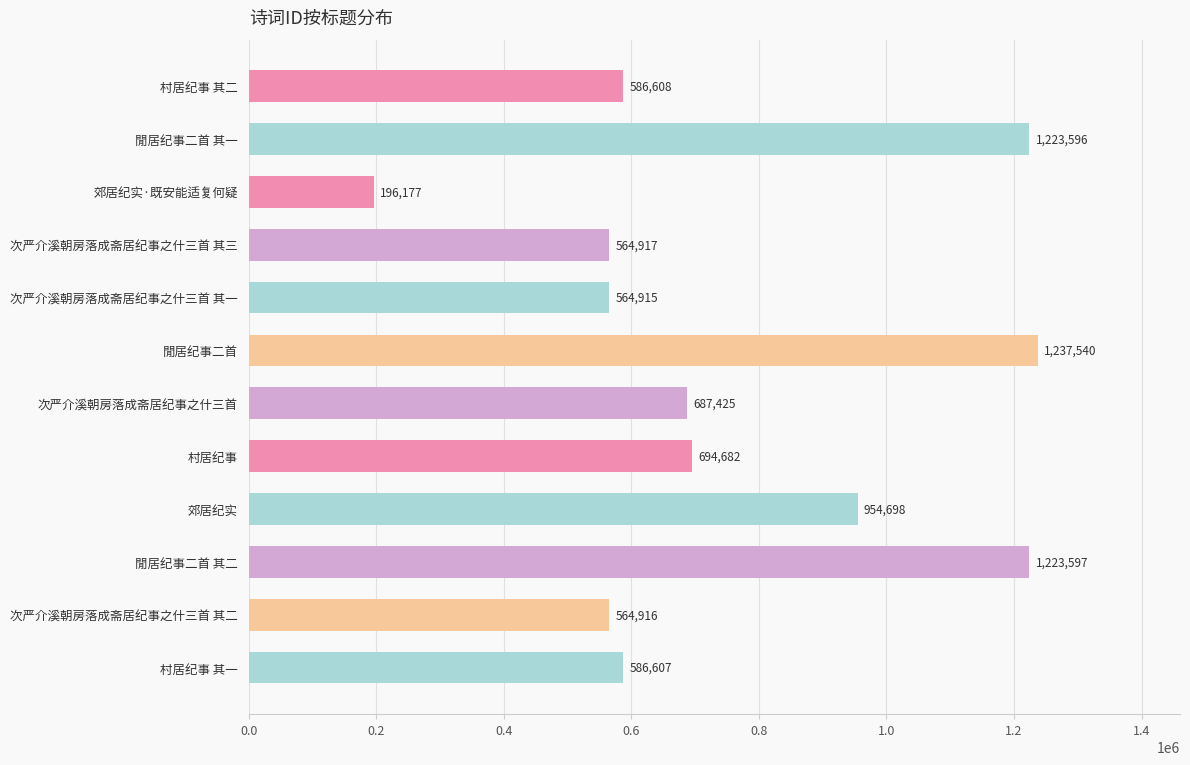

What value does the data have at 閒居纪事二首 其二, to the nearest 50?

1223600